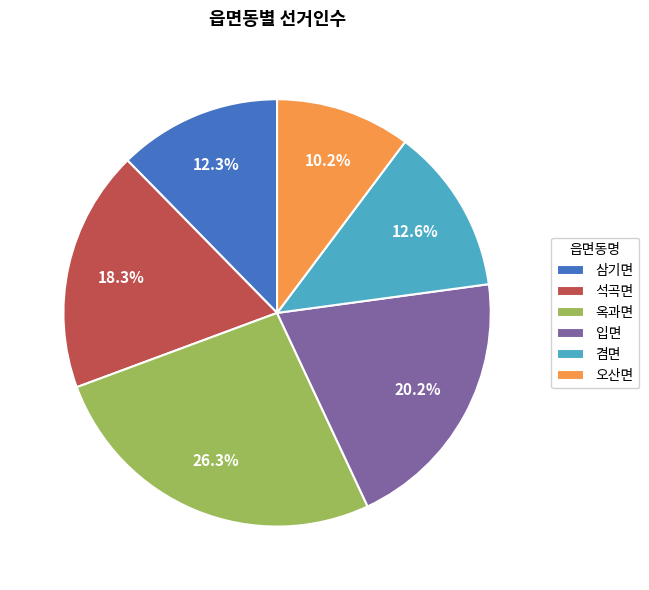

Which has a higher value, 석곡면 or 오산면?

석곡면